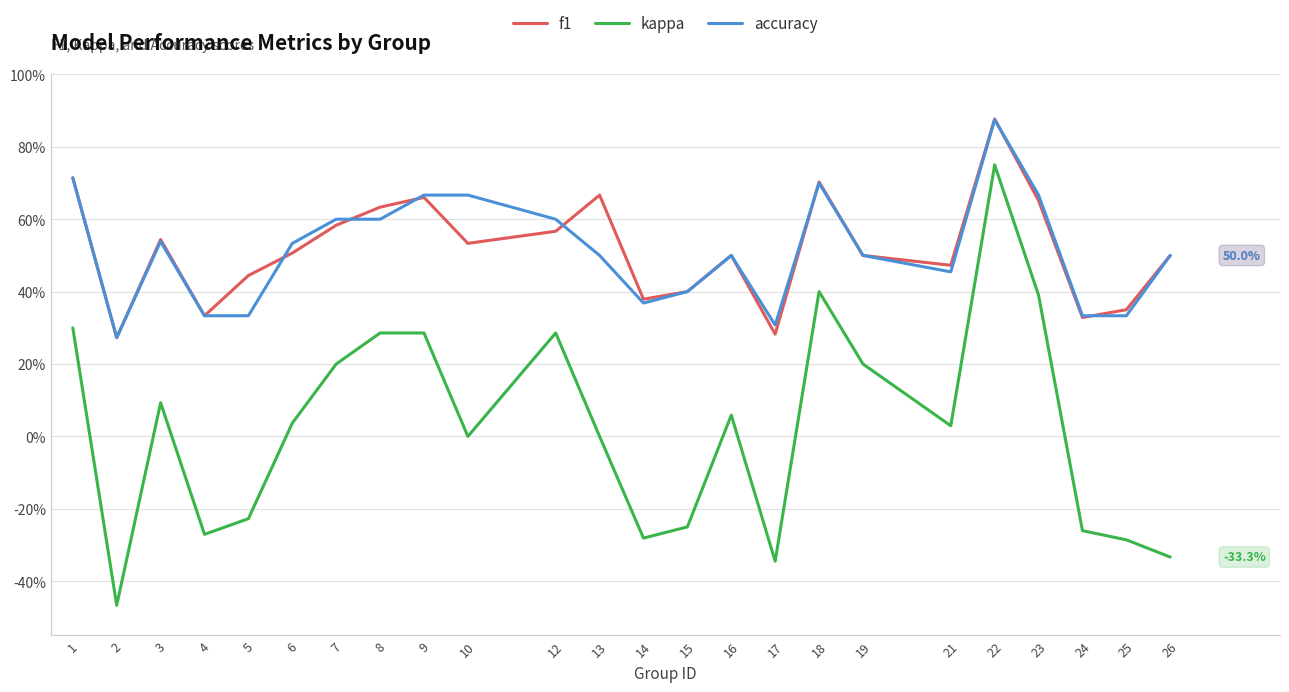

At which category does accuracy reach its first local valley?

2